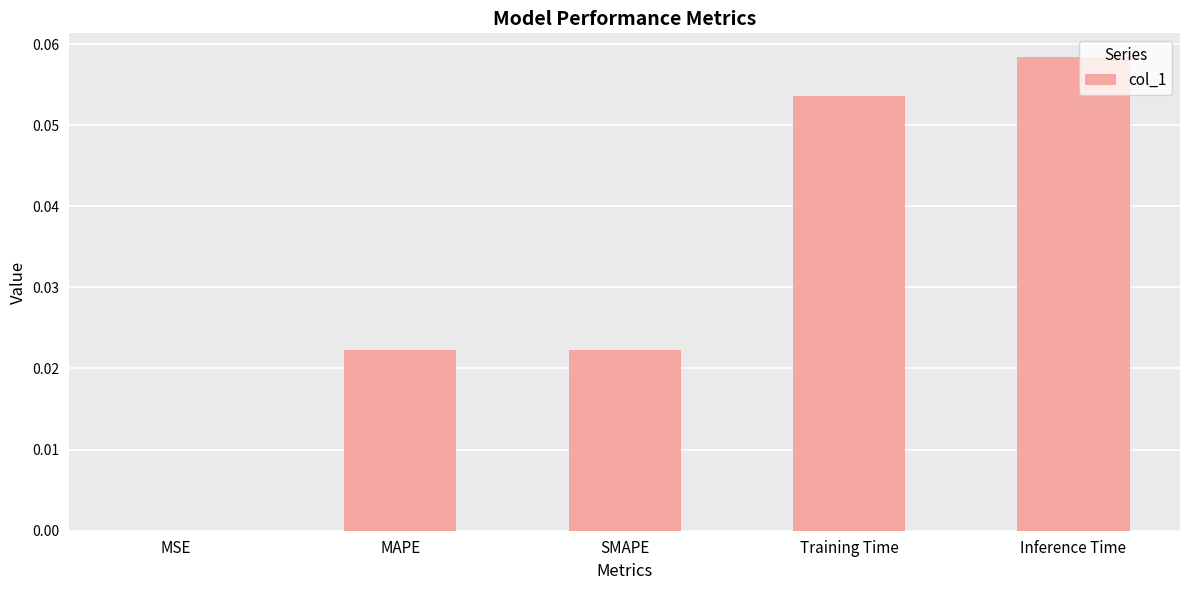

Which has a higher value, MSE or Inference Time?

Inference Time